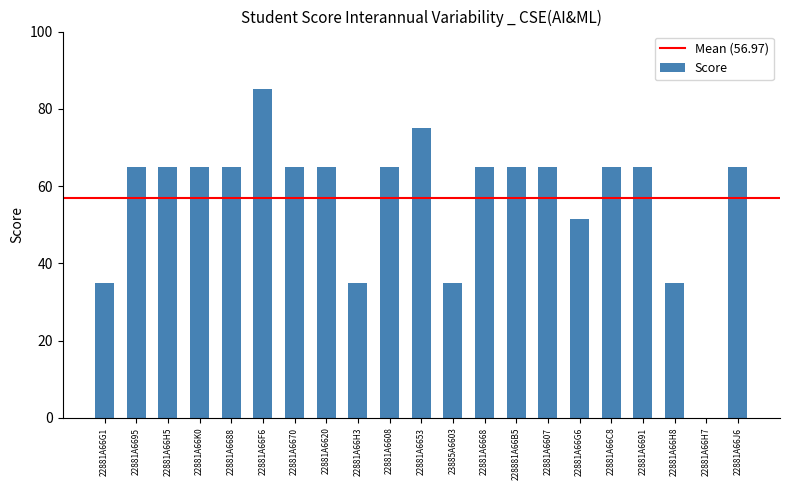

Which label corresponds to the largest value in the chart?

22881A66F6